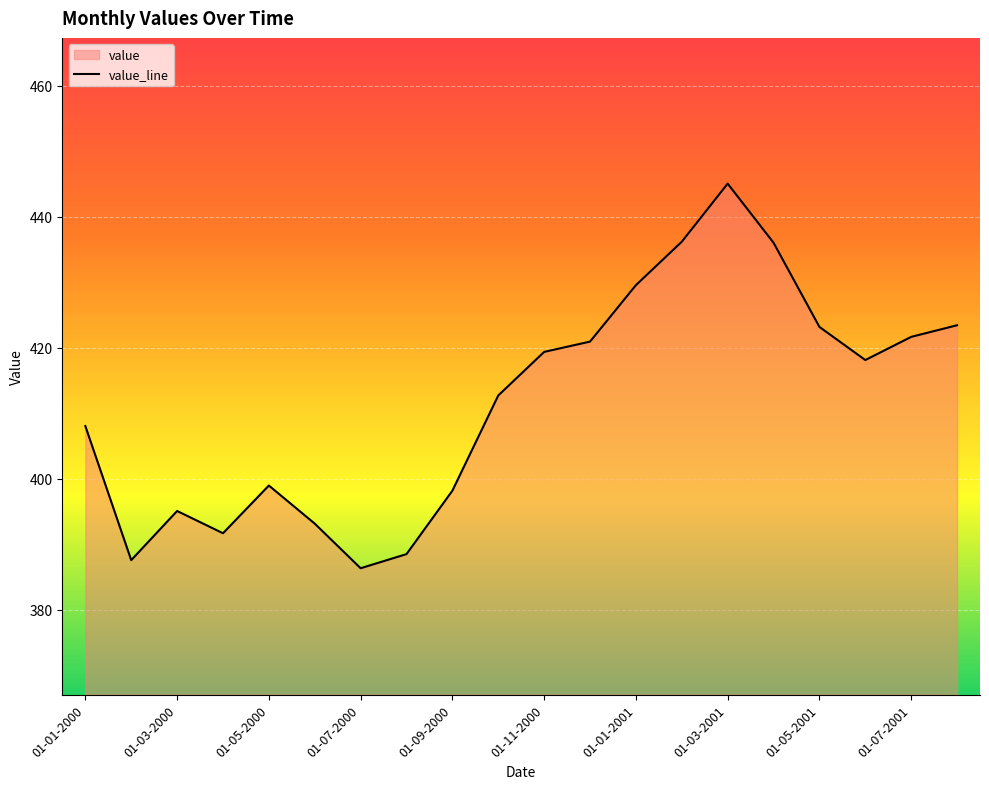

What is the value of the 7th point from the left?

386.3